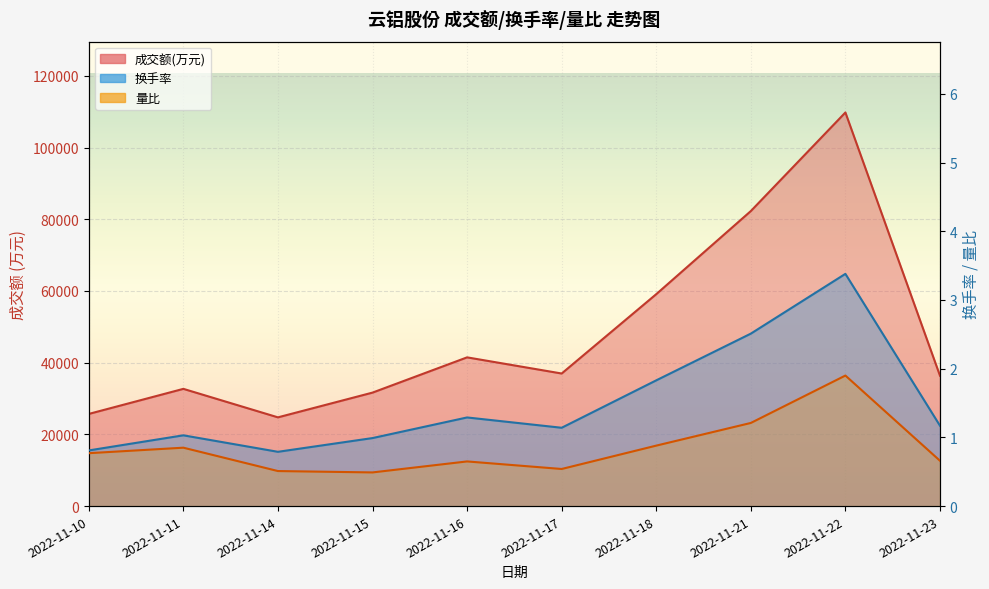

True or false: 量比 and 成交额(万元) intersect in this chart.

False